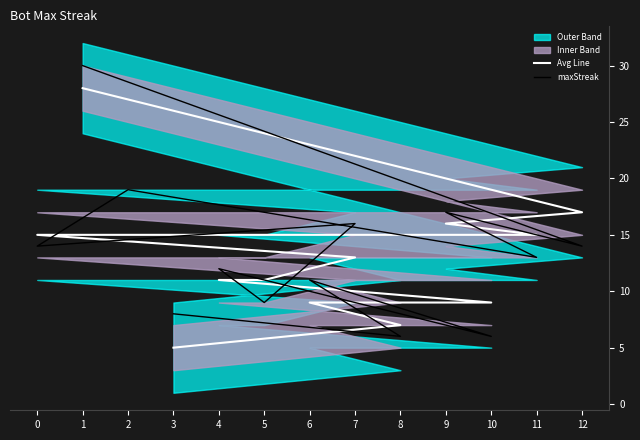

At which label does Avg Line first exceed 13?

1